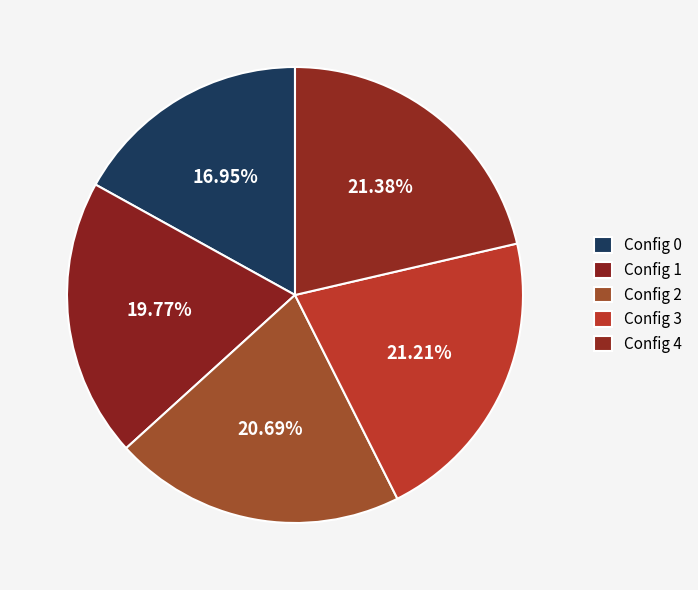

Which category has the biggest portion of the pie?

4